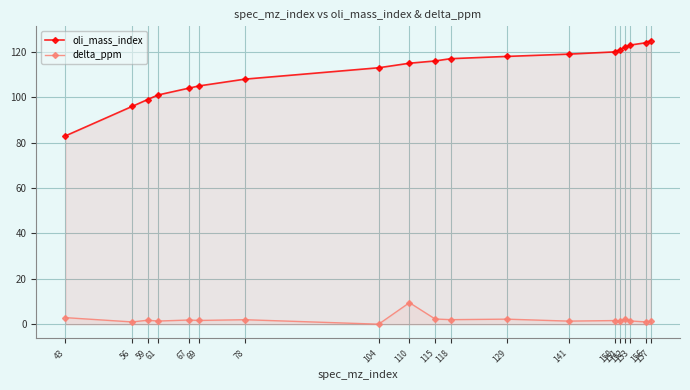

Reading left to right, what are all the values shown in this chart?

oli_mass_index: 83.0	96.0	99.0	101.0	104.0	105.0	108.0	113.0	115.0	116.0	117.0	118.0	119.0	120.0	121.0	122.0	123.0	124.0	125.0
delta_ppm: 2.9	1.0	1.8	1.4	1.9	1.7	2.0	0.0	9.5	2.3	2.0	2.3	1.4	1.6	1.3	2.3	1.5	1.0	1.3